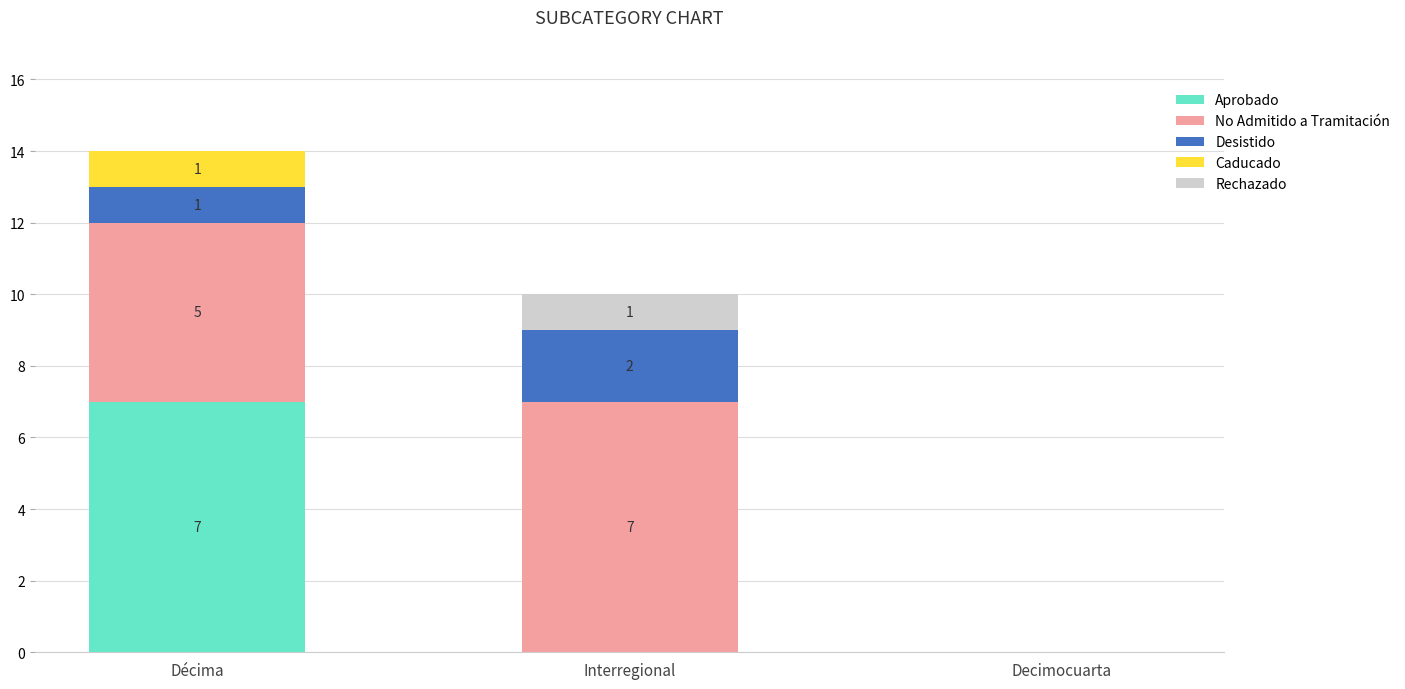

Reading right to left, transcribe the values for Aprobado.

Decimocuarta=0	Interregional=0	Décima=7